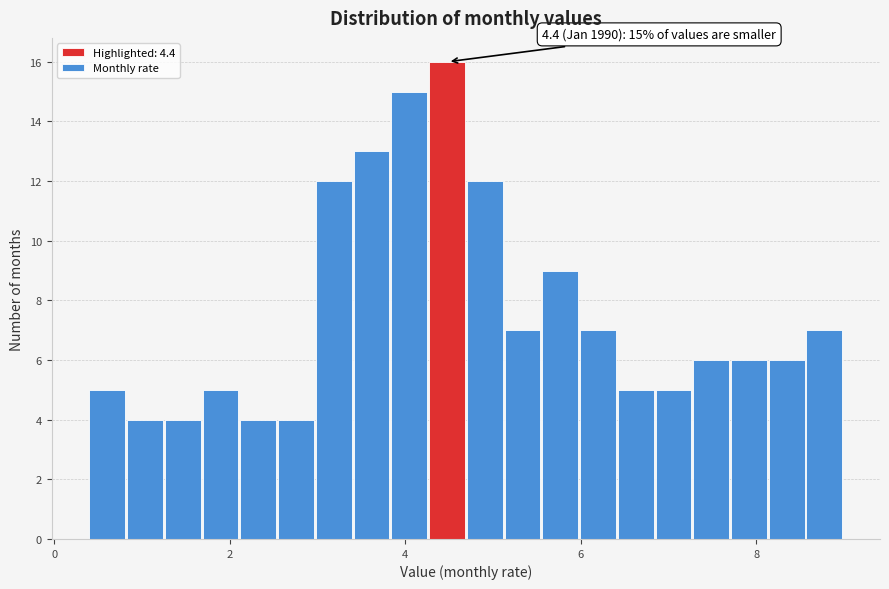

Read against the x-axis, roughly where is the centre of the tallest bar?

4.4